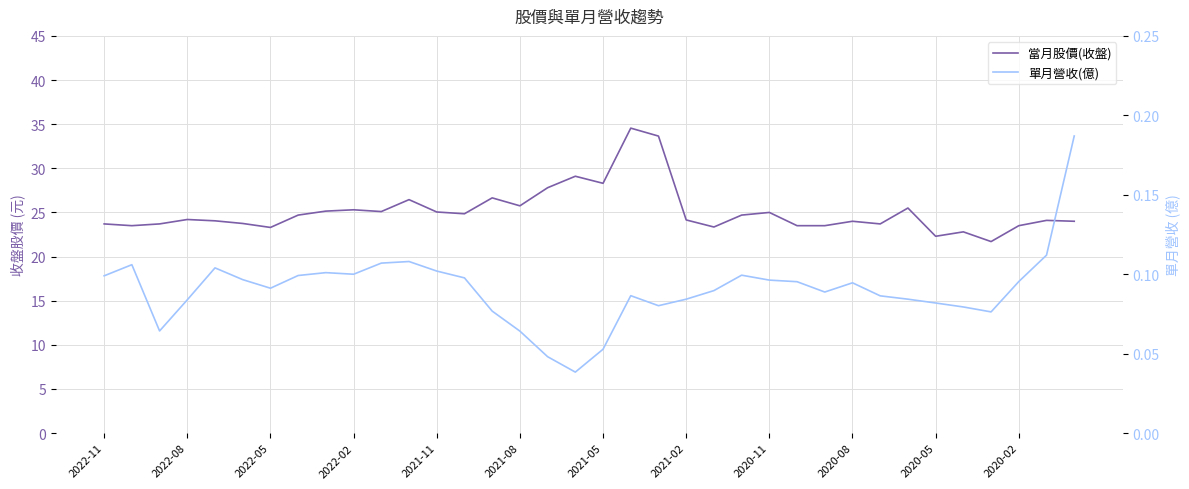

At which category is the sum across all series the highest?

19